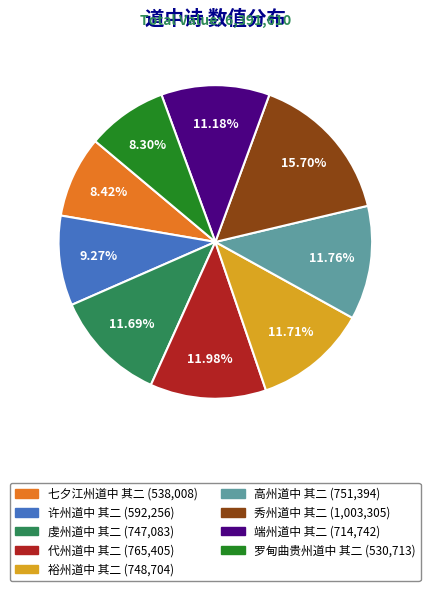

Count the number of slices in the pie.

9